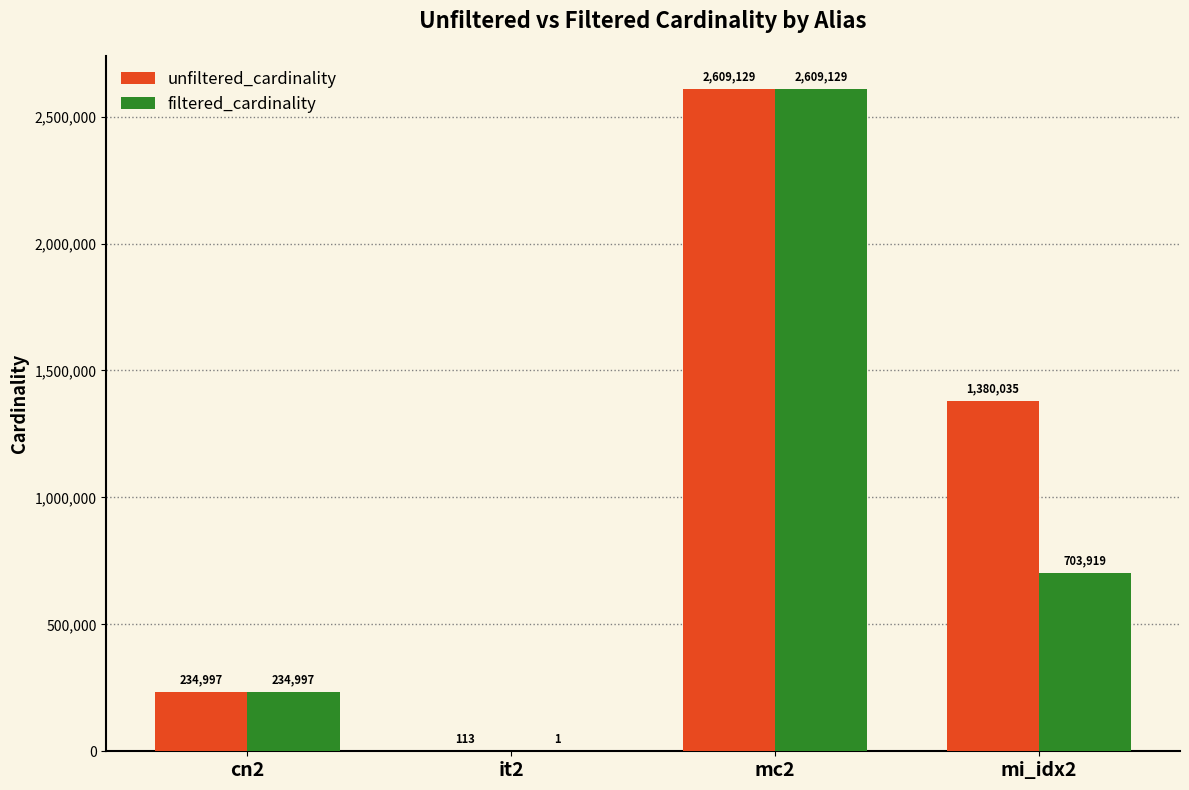

Which series has the widest spread of values?

filtered_cardinality